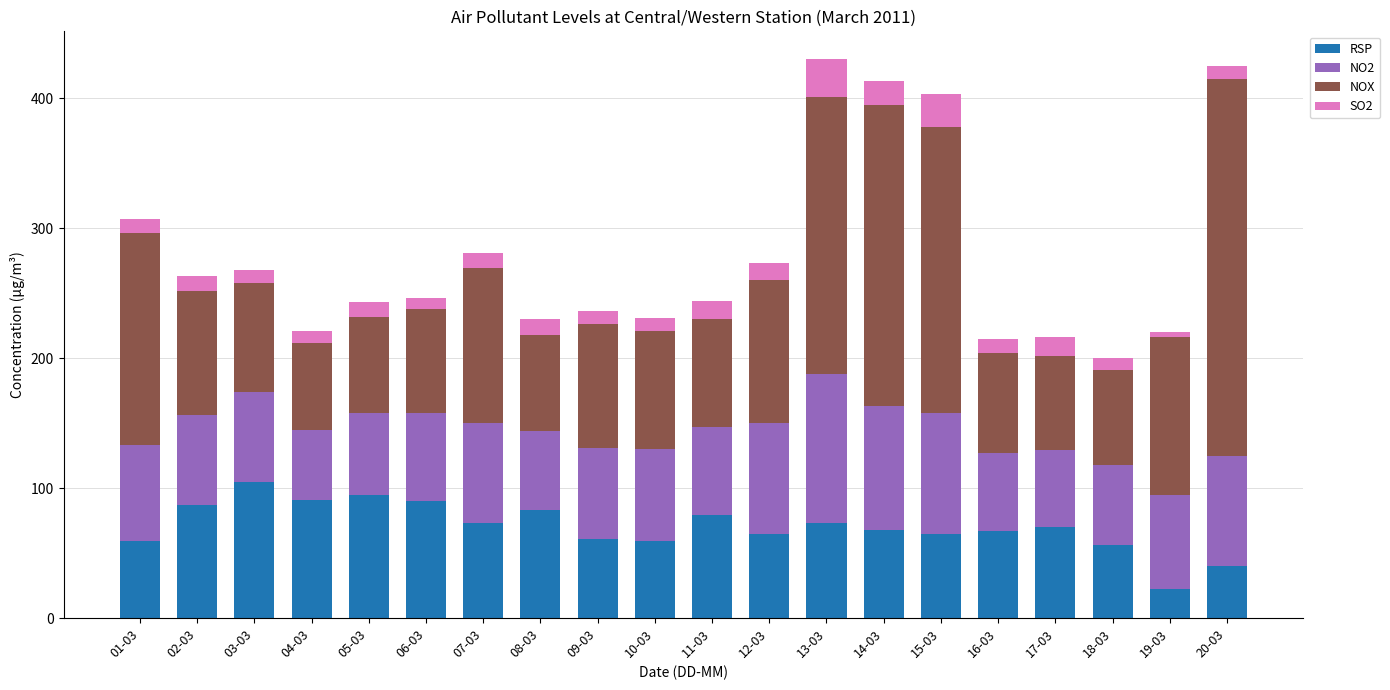

The value of RSP at 06-03 is 90. True or false?

True